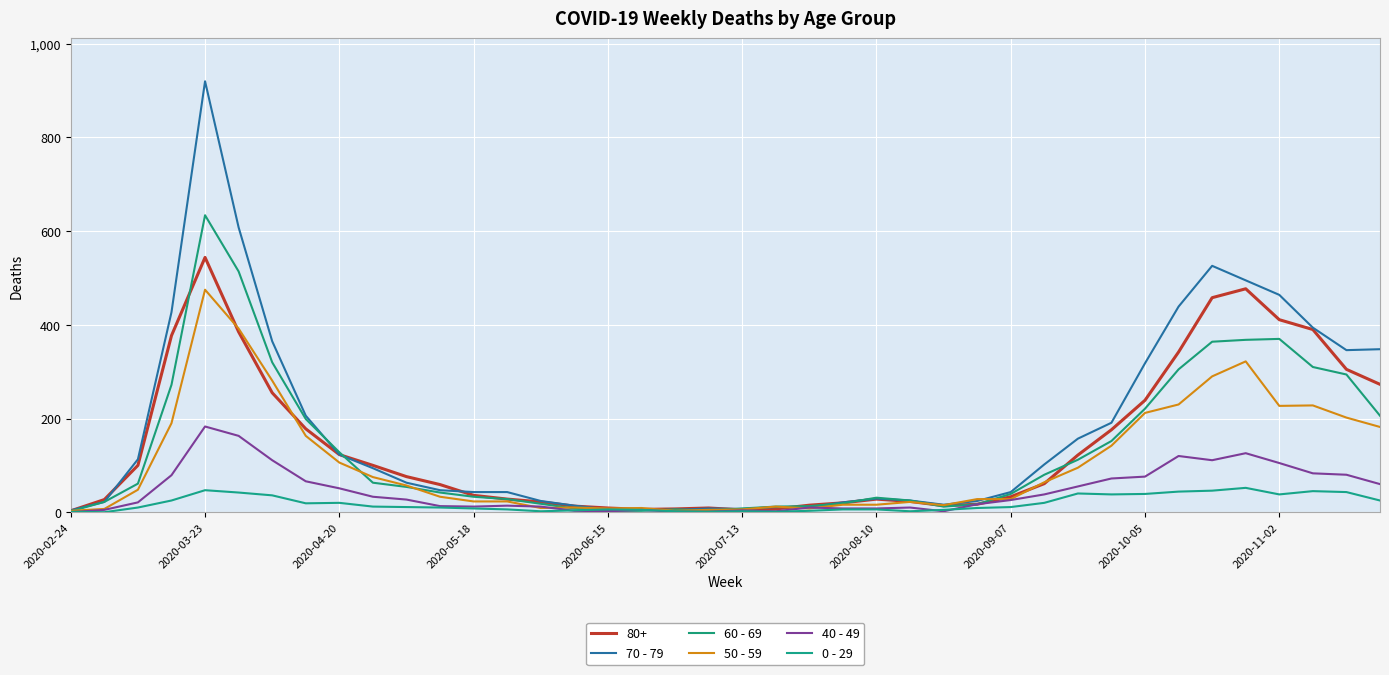

Is this an area chart (filled region under the line)?

No